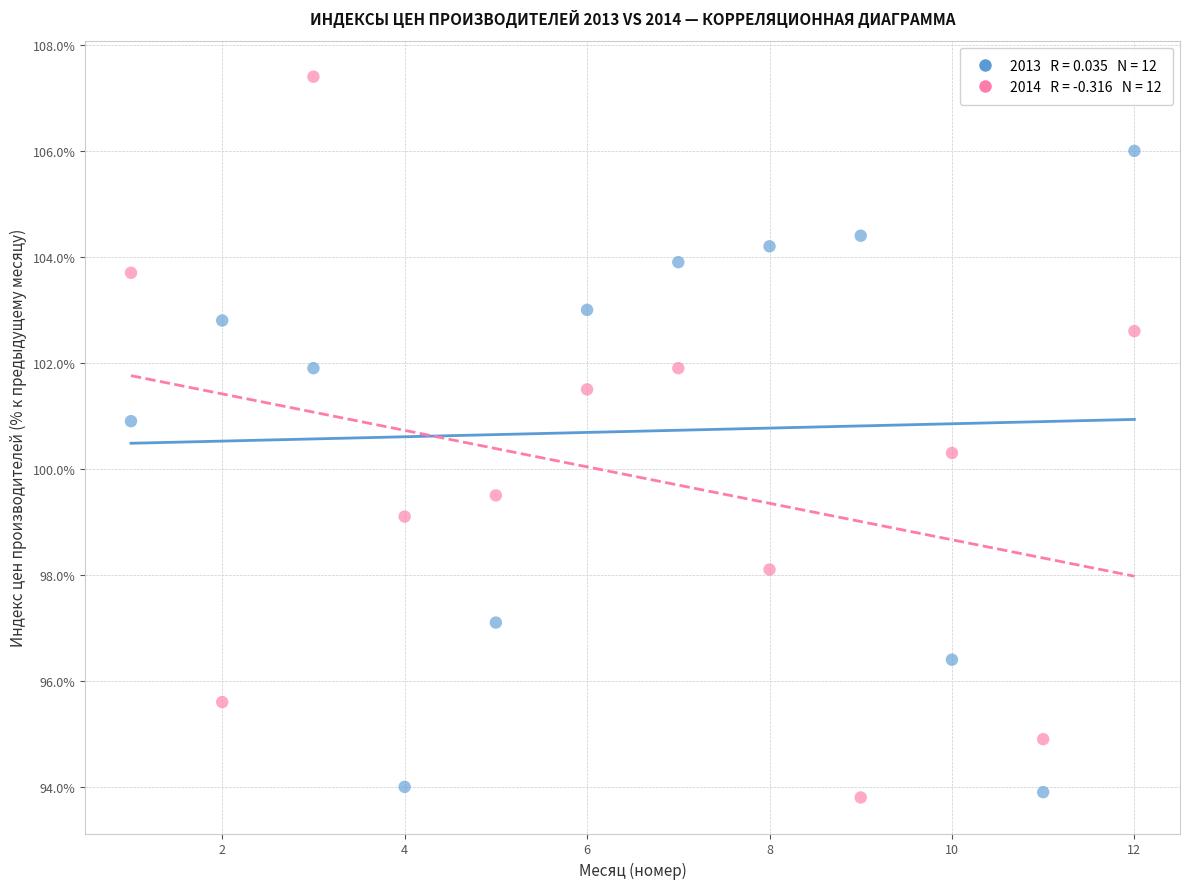

Across all data points, what is the range of X values (max minus min)?

11.0